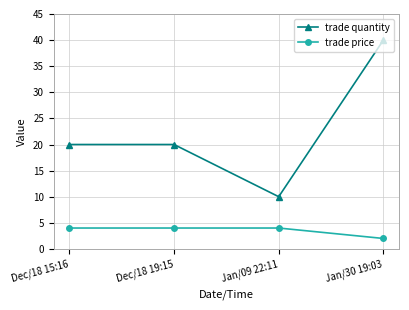

Which series has the widest spread of values?

trade quantity